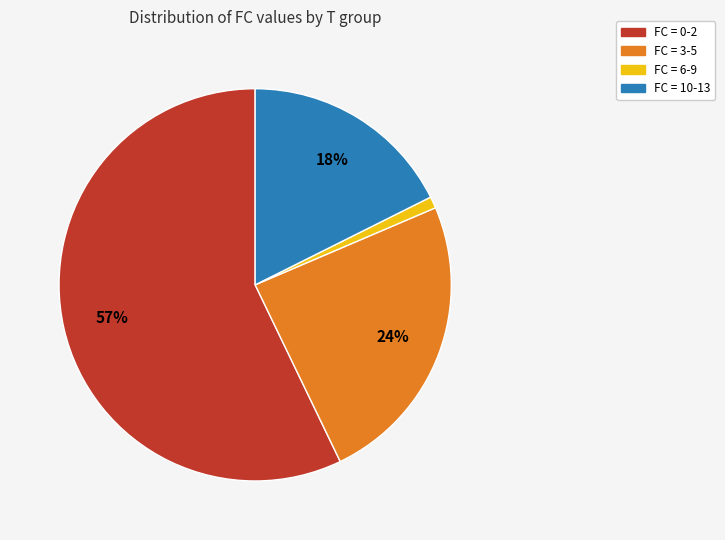

Between FC = 0-2 and FC = 3-5, which is larger?

FC = 0-2